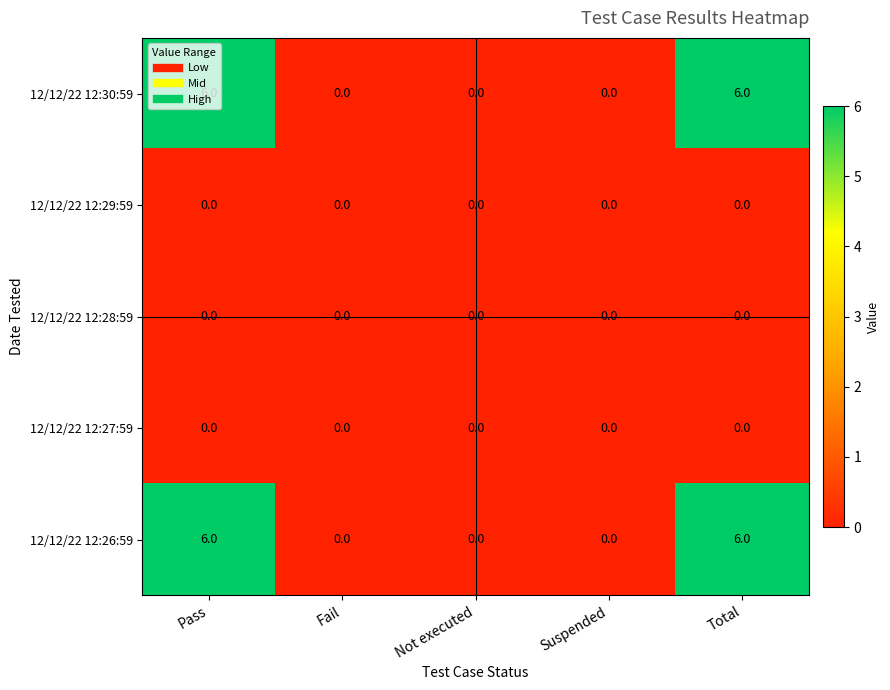

What is the difference between the highest and lowest values at Total?

6